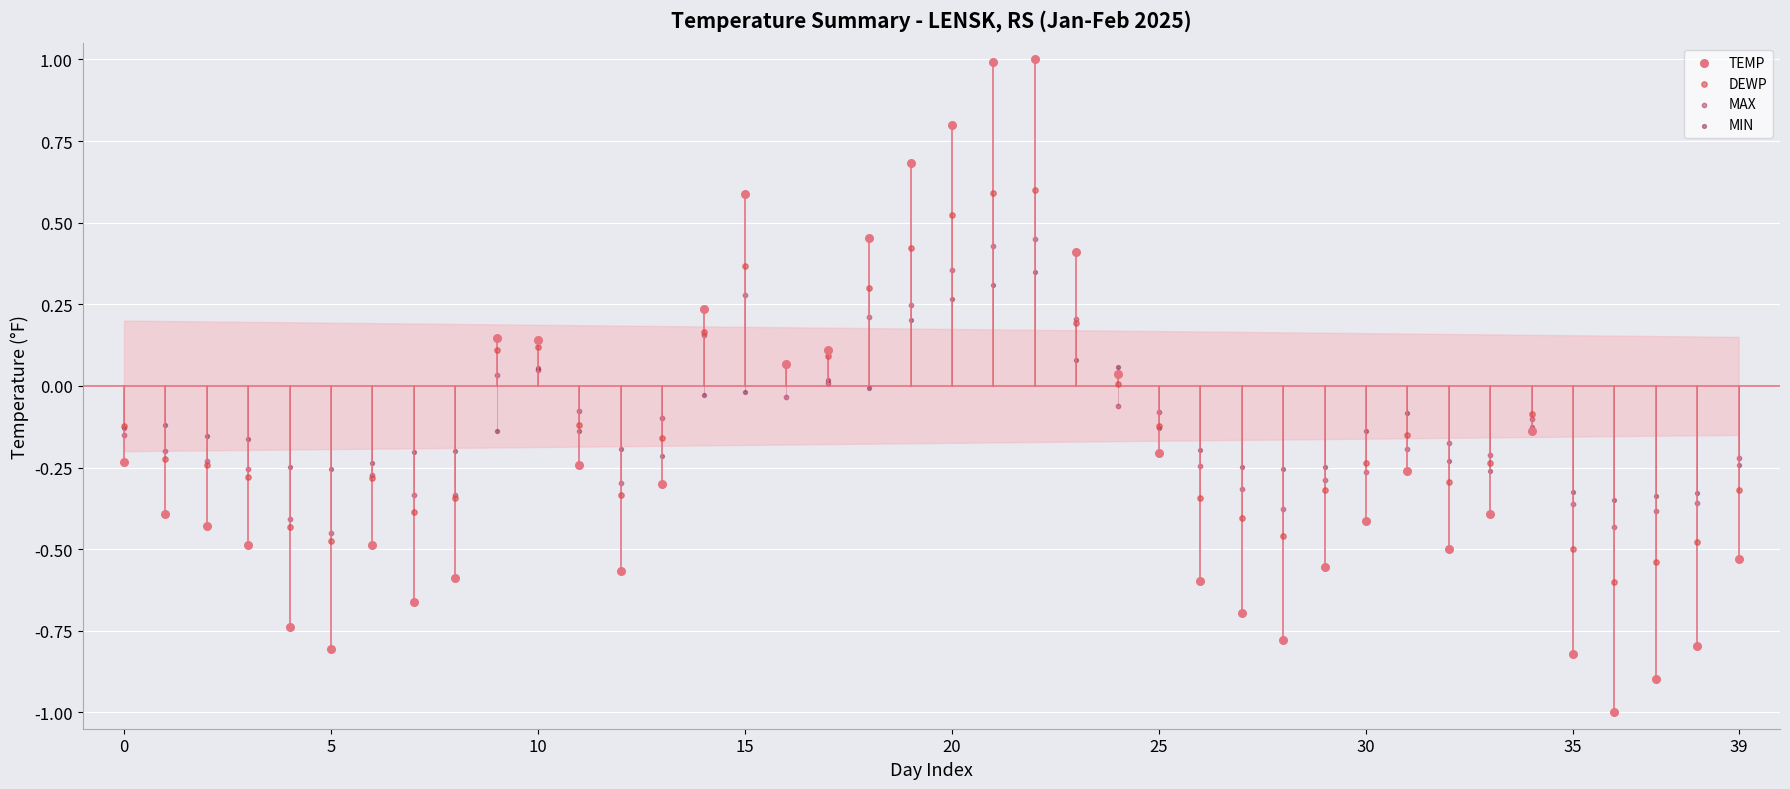

Which series reaches the minimum Y coordinate?

TEMP